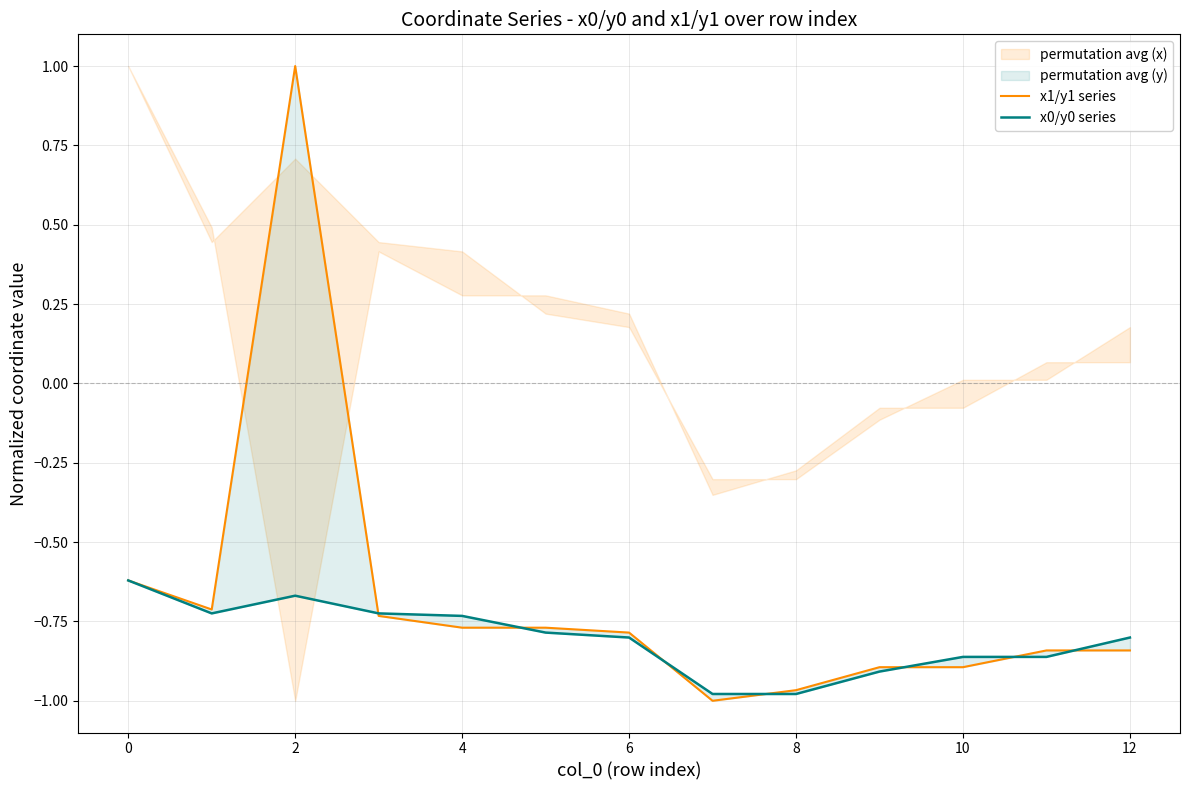

Rank the series by their average value, from lowest to highest.

x0/y0 series, x1/y1 series